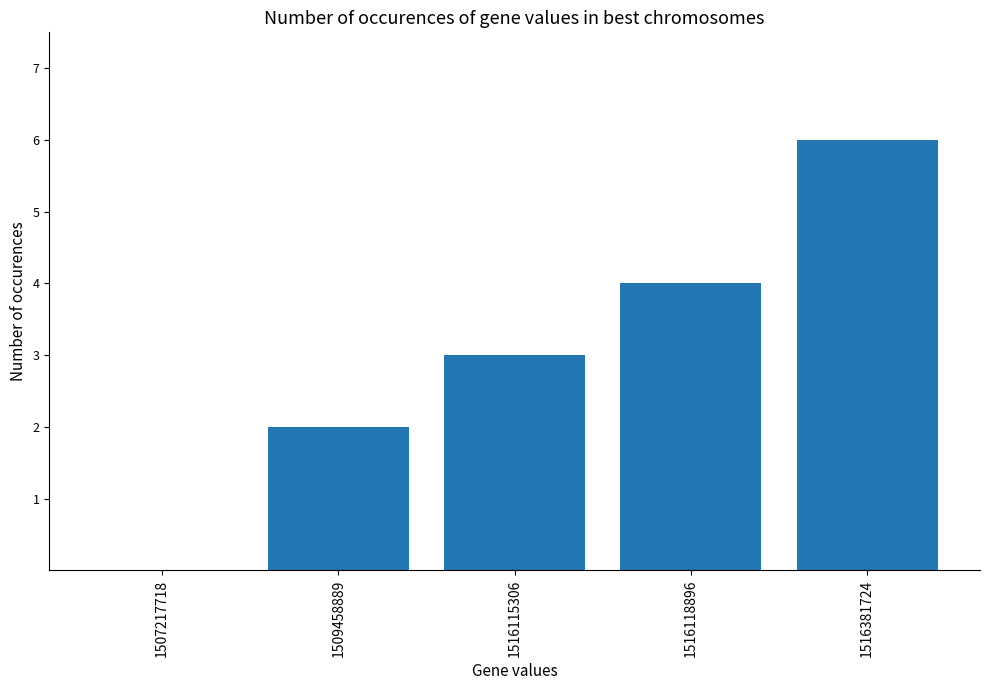

Count the values in the range 2 to 4.

3